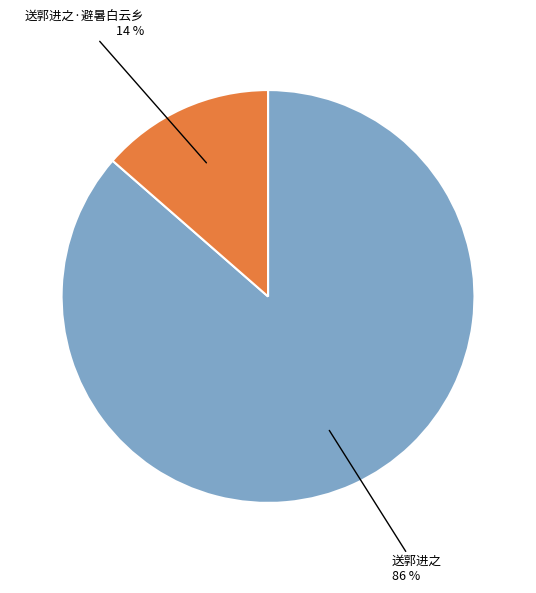

Combined, do 送郭进之·避暑白云乡 and 送郭进之 account for over 50%?

Yes